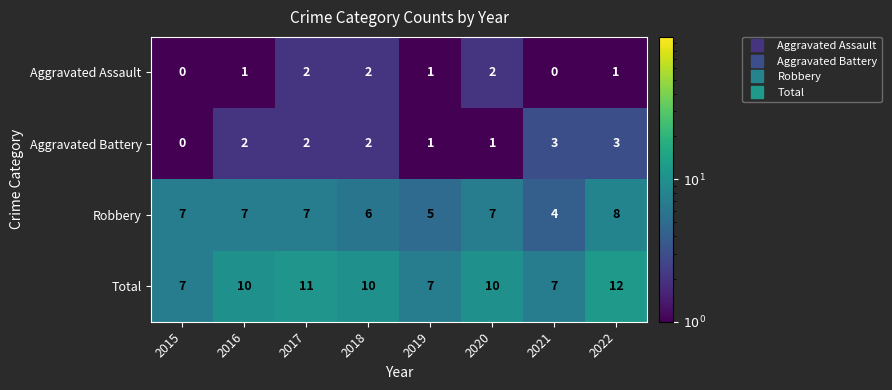

Which series has the largest total across all categories?

Total